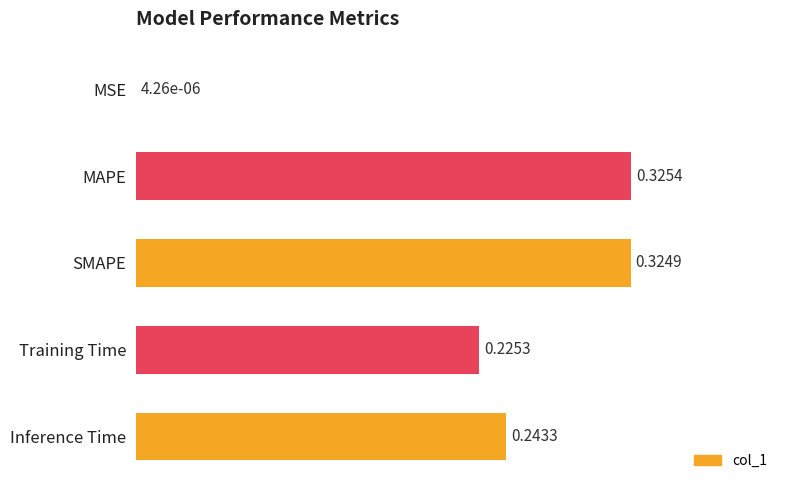

Where is the data nearest to the value 0?

MSE